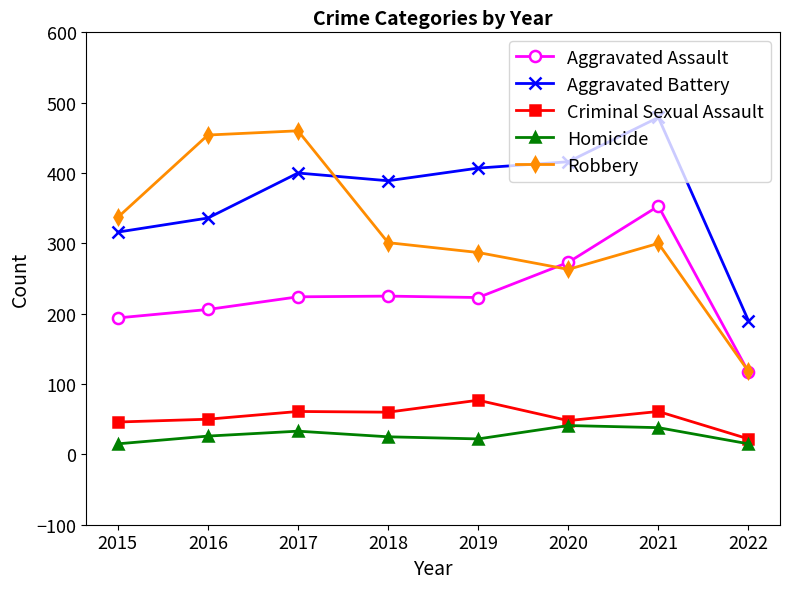

How many data points does each series have?

8